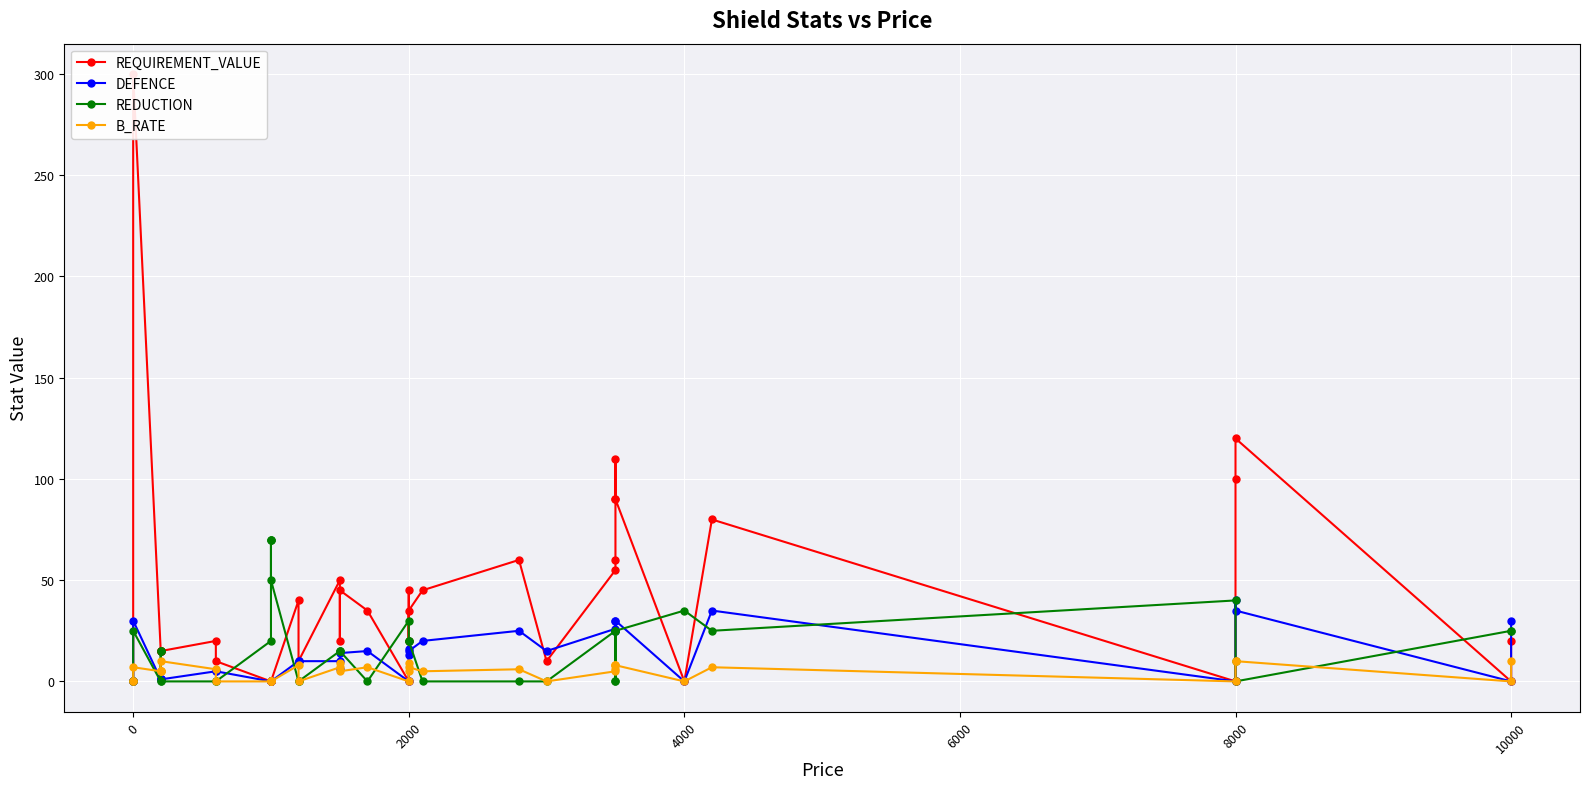

How many intersections are there between REDUCTION and REQUIREMENT_VALUE?

9